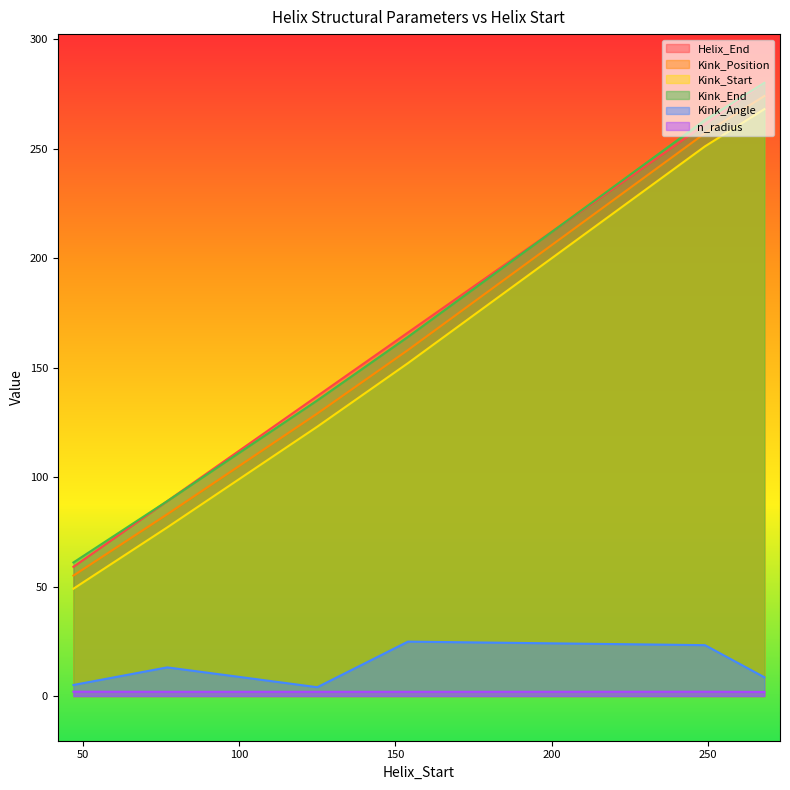

Rank the series at 268 from highest to lowest value.

Helix_End, Kink_End, Kink_Position, Kink_Start, Kink_Angle, n_radius